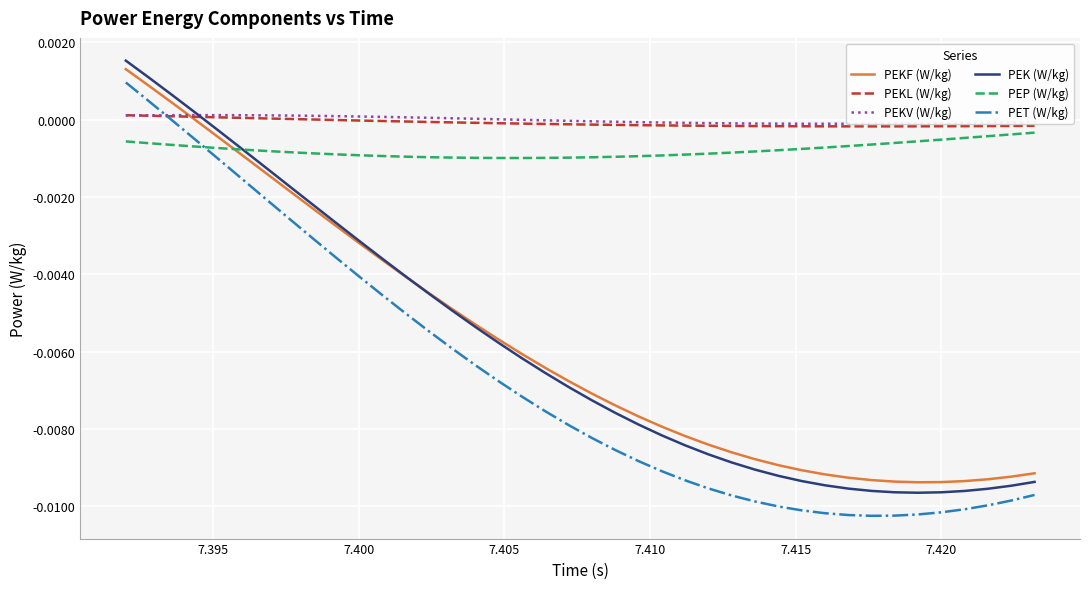

After their last crossing, which series has the higher values: PEKL (W/kg) or PET (W/kg)?

PEKL (W/kg)